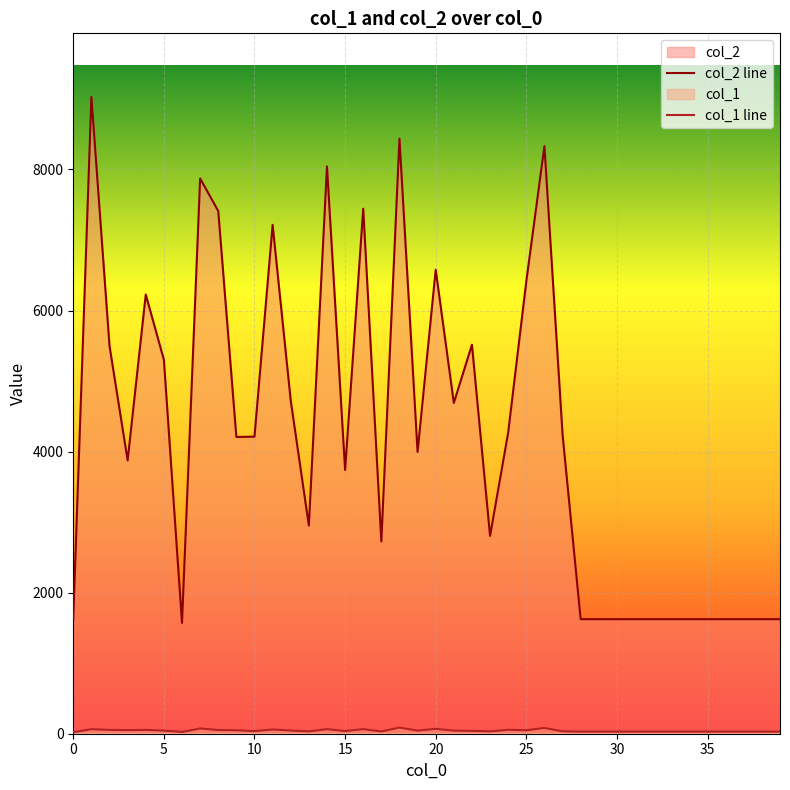

What is the difference between the col_2 line values at 20 and 19?

2583